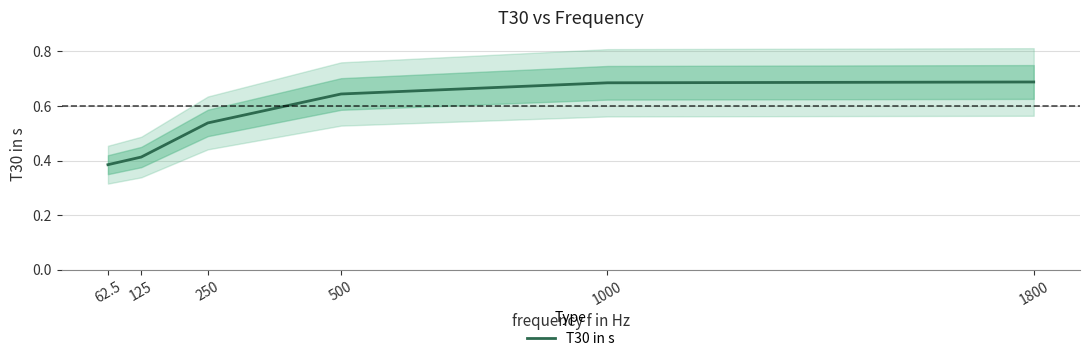

List the labels in order of value, largest first.

1800, 1000, 500, 250, 125, 62.5